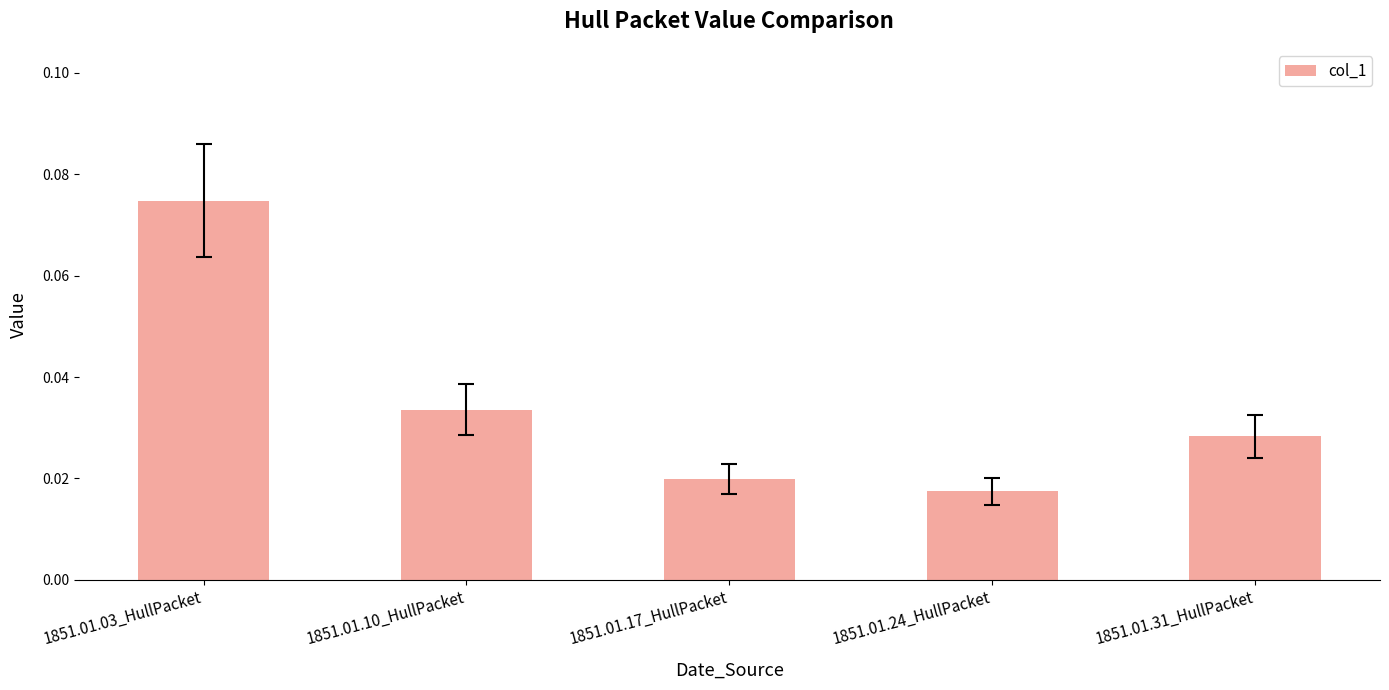

List the labels in order of value, smallest first.

1851.01.24_HullPacket, 1851.01.17_HullPacket, 1851.01.31_HullPacket, 1851.01.10_HullPacket, 1851.01.03_HullPacket